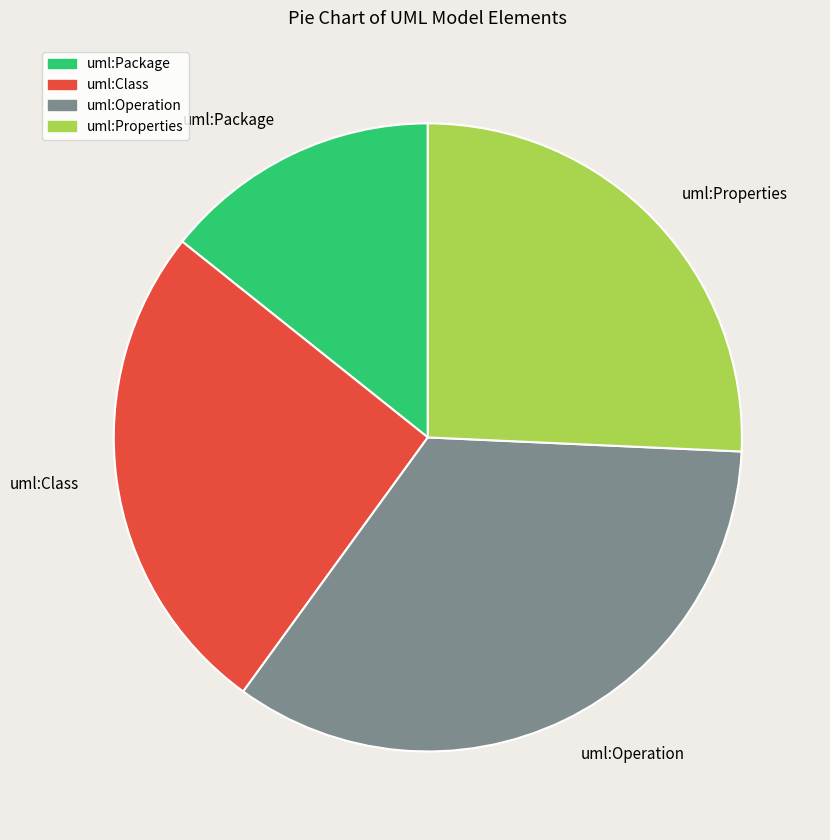

Which category has the smallest portion of the pie?

uml:Package